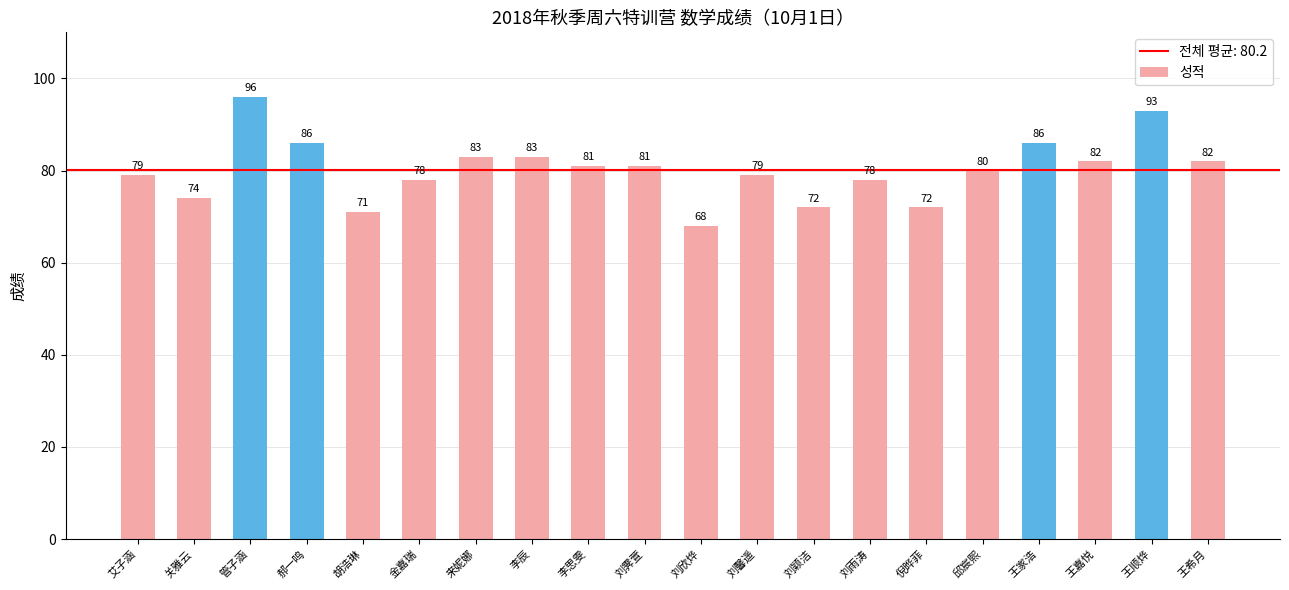

Reading left to right, transcribe all the data shown in this chart.

79	74	96	86	71	78	83	83	81	81	68	79	72	78	72	80	86	82	93	82